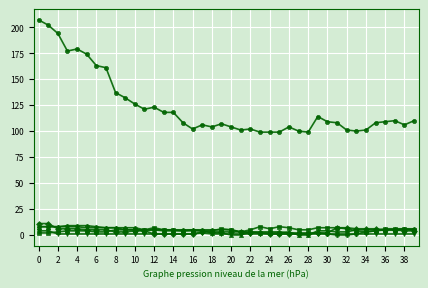

What is the greatest value displayed?

207